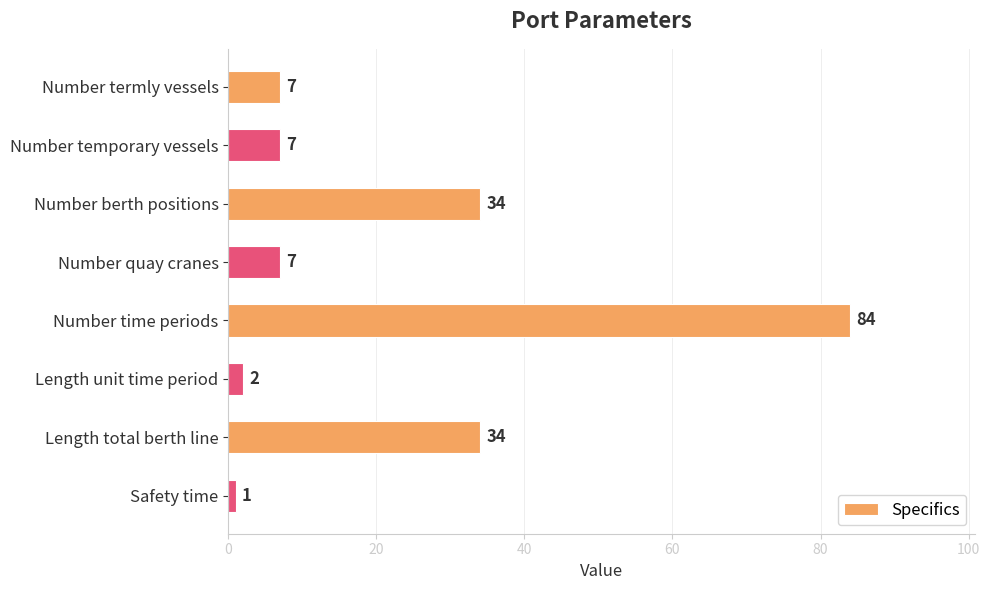

What is the sum of the values at Number time periods and Number termly vessels?

91